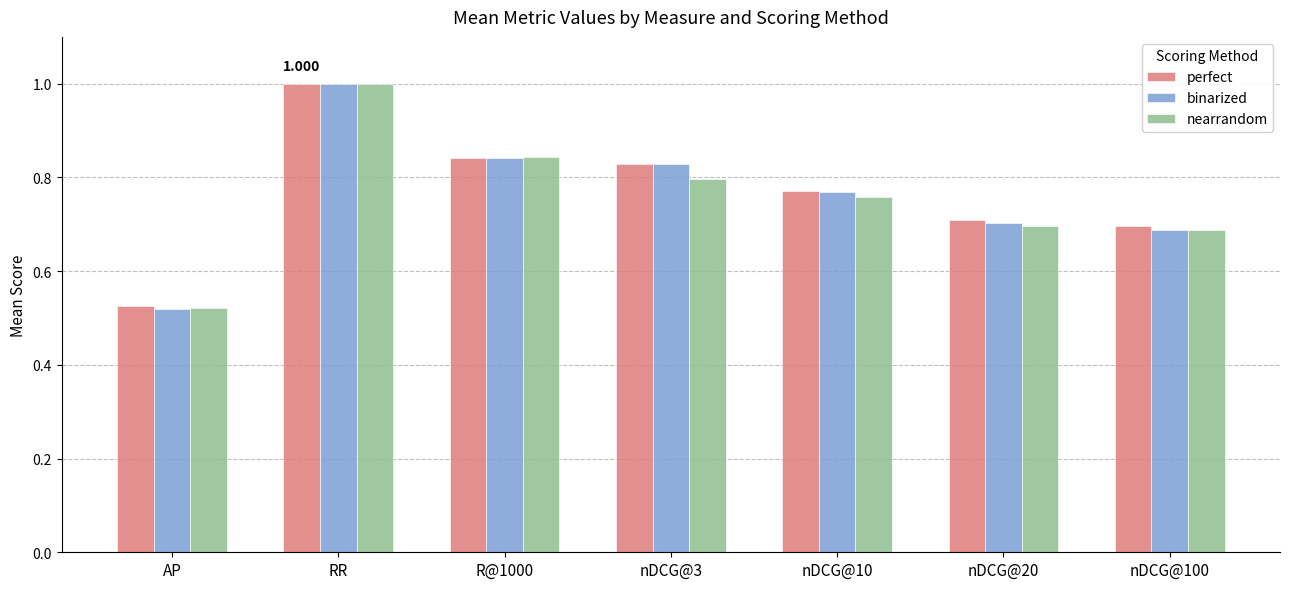

What is the sum of the binarized values at nDCG@3 and nDCG@10?

1.6